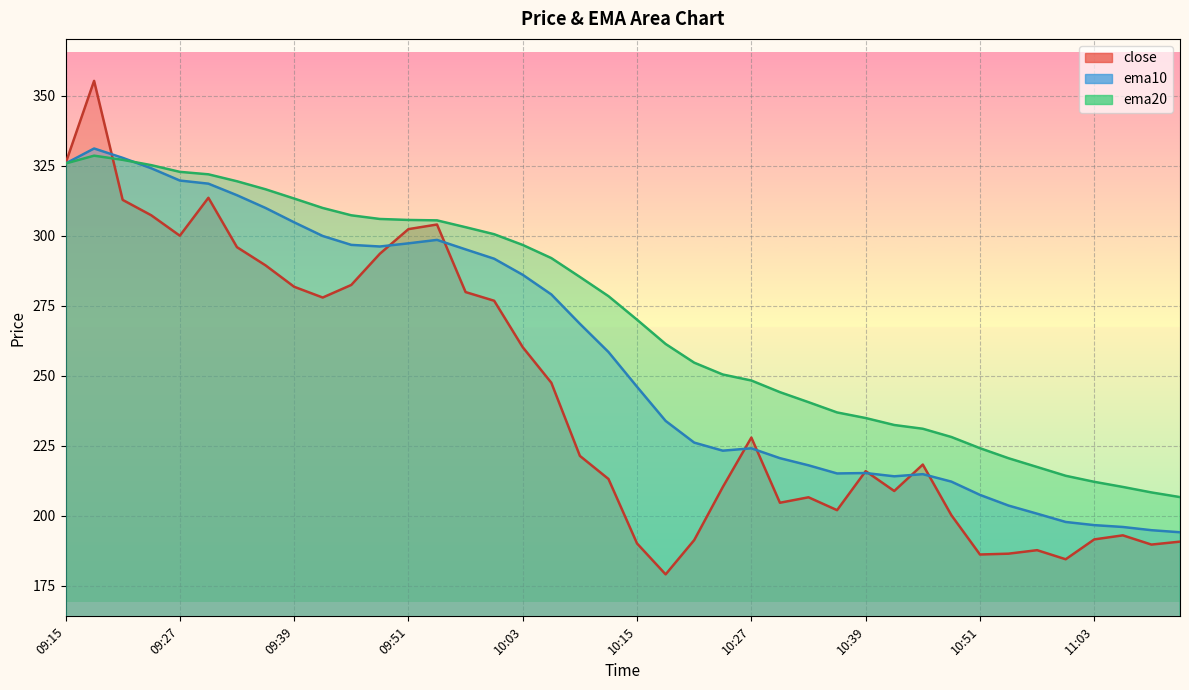

Which category has the highest value in the close series?

09:18